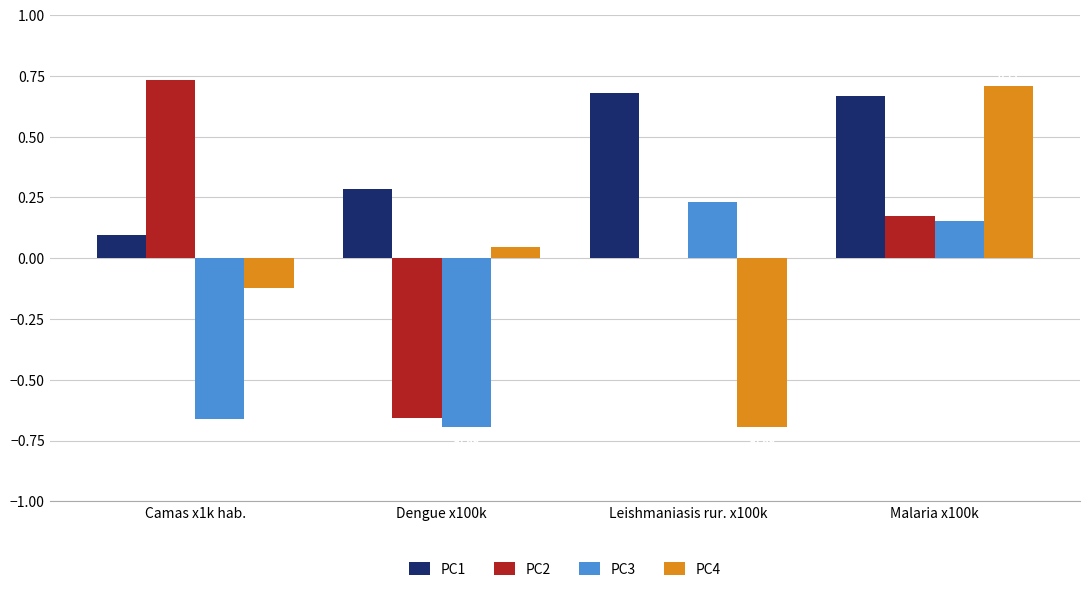

What is the sum of all PC1 values?

1.7